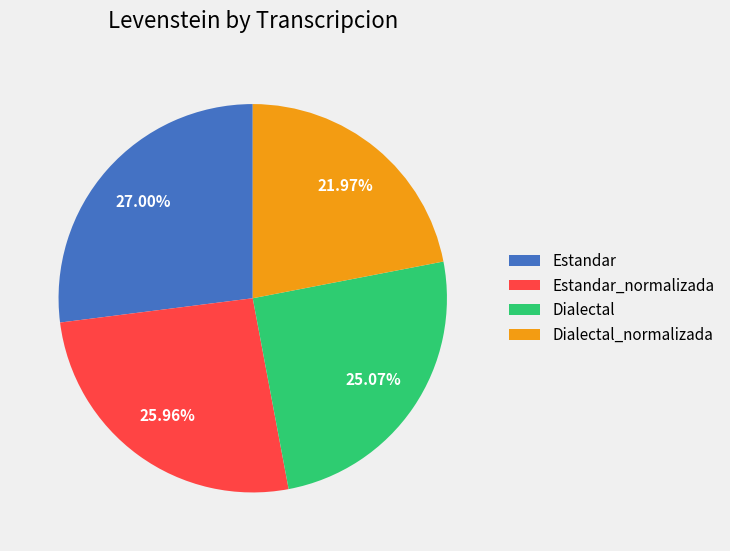

How many slices are in this pie chart?

4